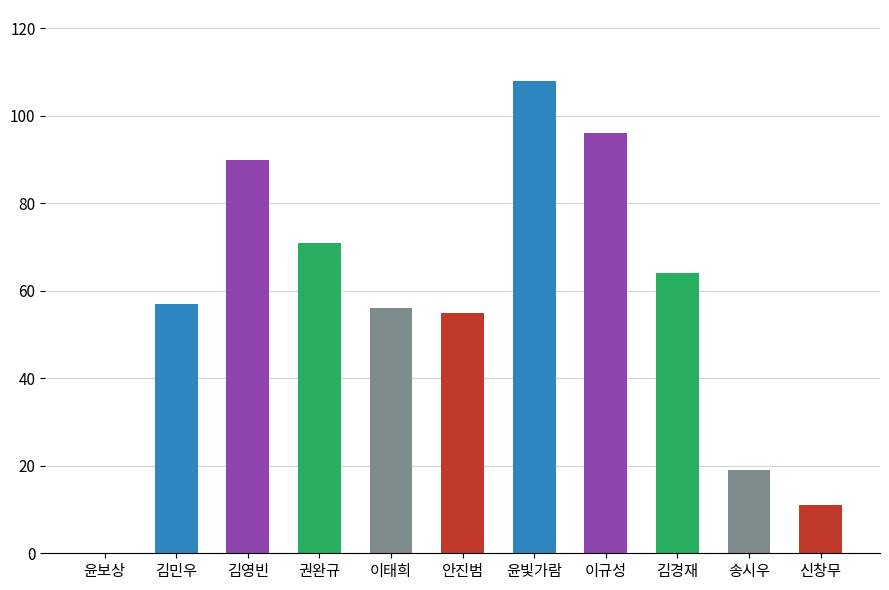

Count the number of data series in this chart.

1